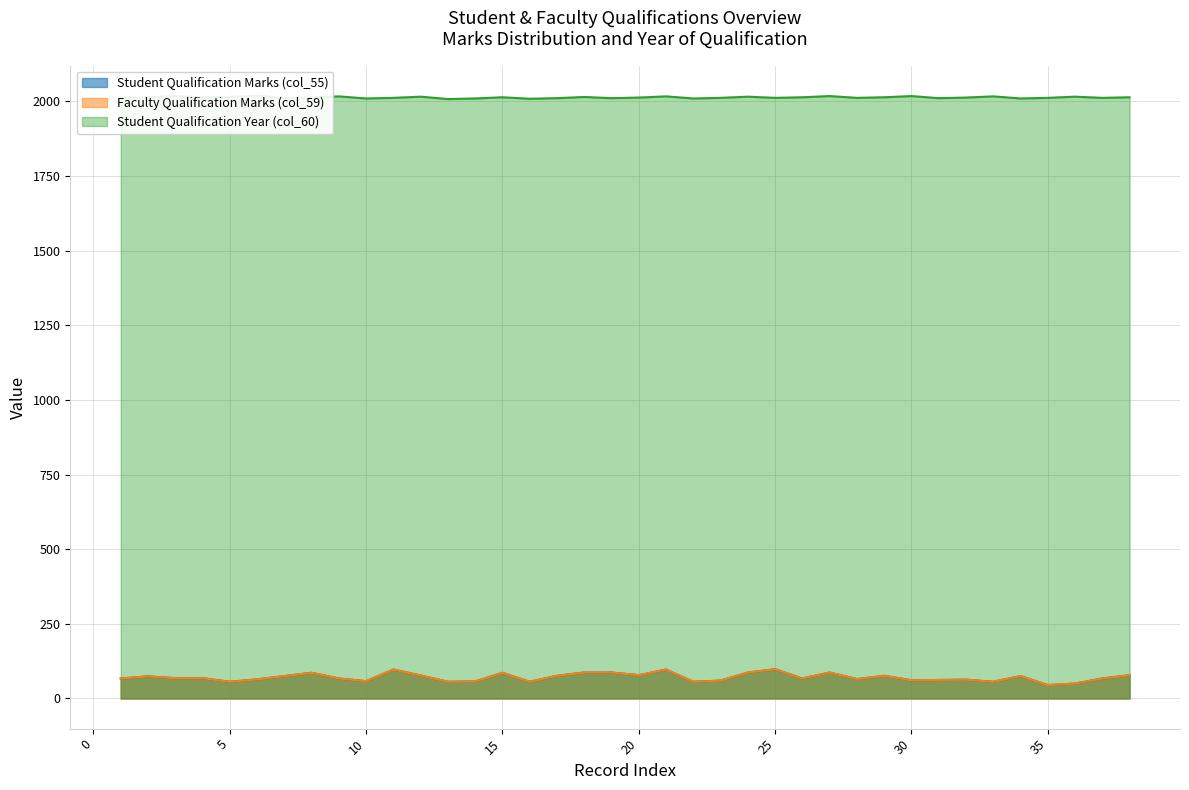

Read the Faculty Qualification Marks (col_59) value at 4, to the nearest 10.

70